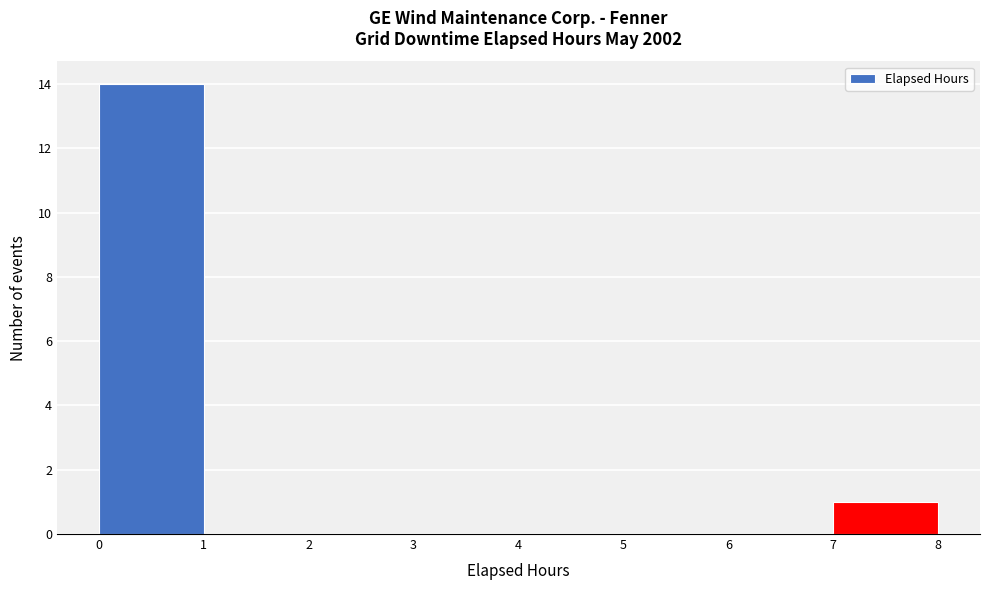

How tall is the bar that spans 0 to 1 on the x-axis? The values are not printed on the chart, so give them approximately, as read against the axis.

14